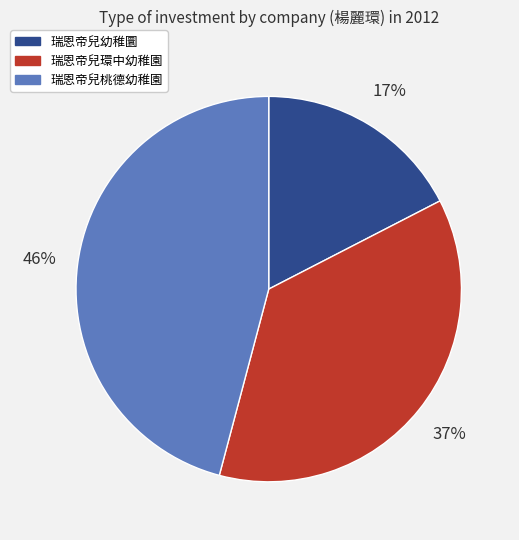

To the nearest percent, what is the average slice percentage?

33%